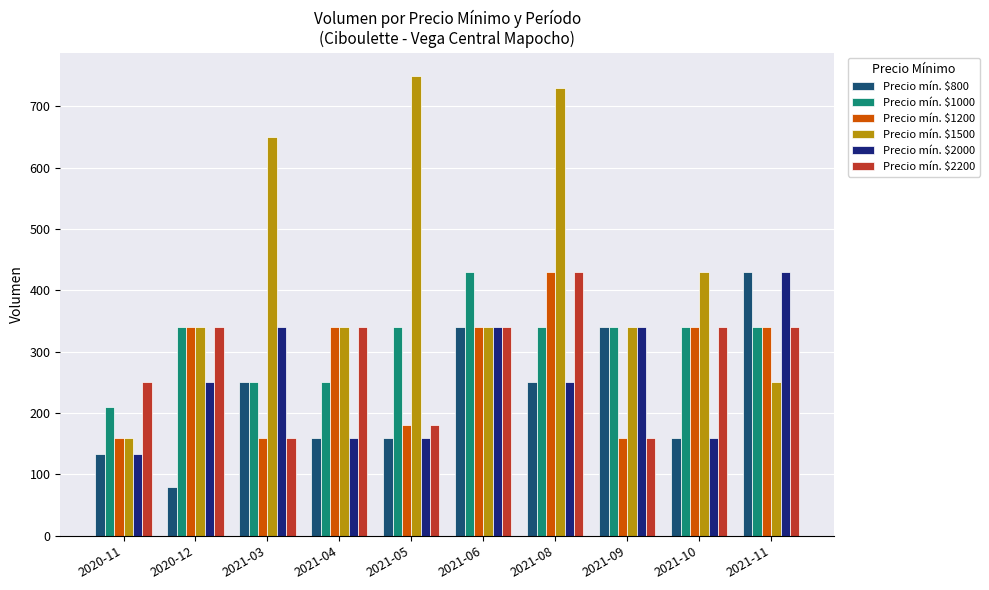

What is the difference between the Precio mín. $1000 values at 2021-04 and 2021-05?

90